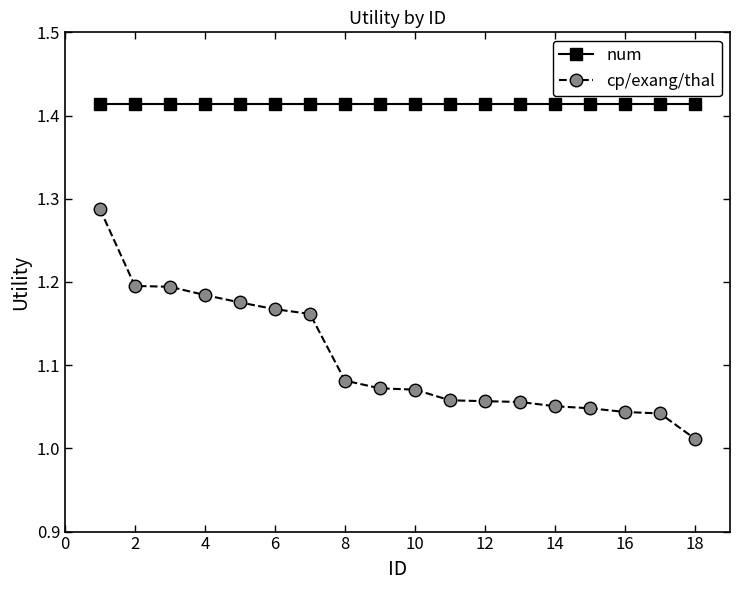

Which series has the widest spread of values?

cp/exang/thal